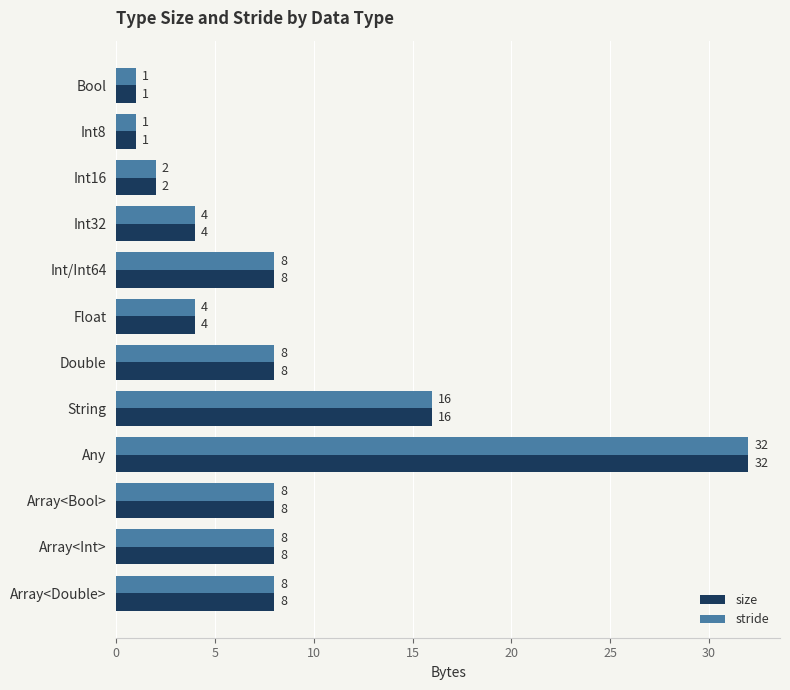

Which label corresponds to the largest value in the chart?

Any